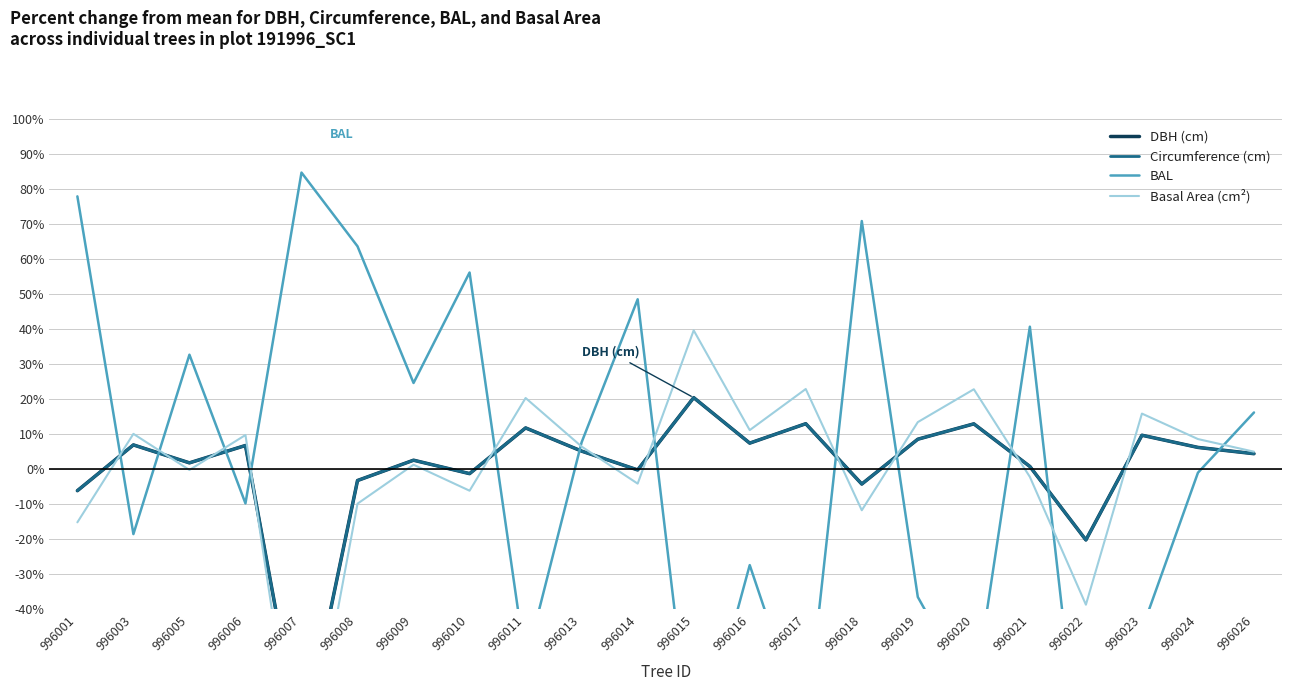

Which series has the largest total across all categories?

Circumference (cm)